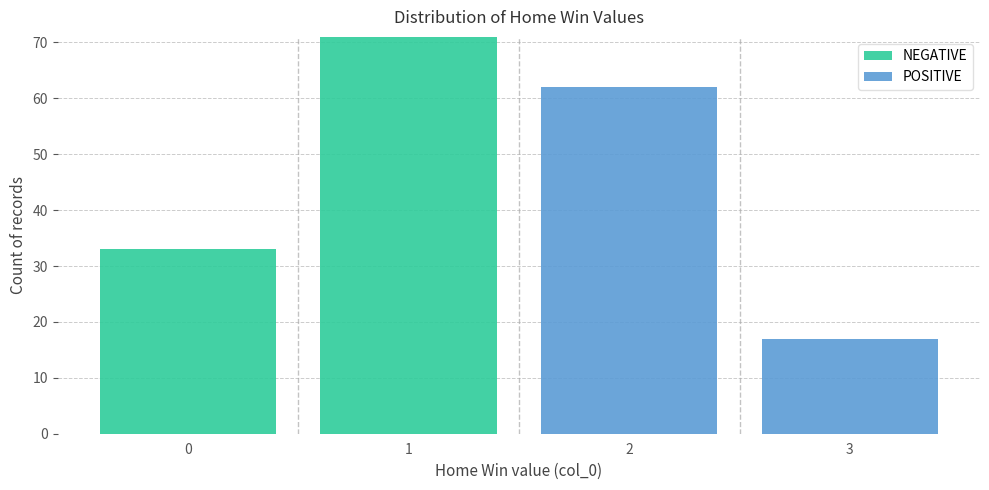

What is the total height of the stacked bar covering 0.5 to 1.5 on the x-axis? The values are not printed on the chart, so give them approximately, as read against the axis.

71